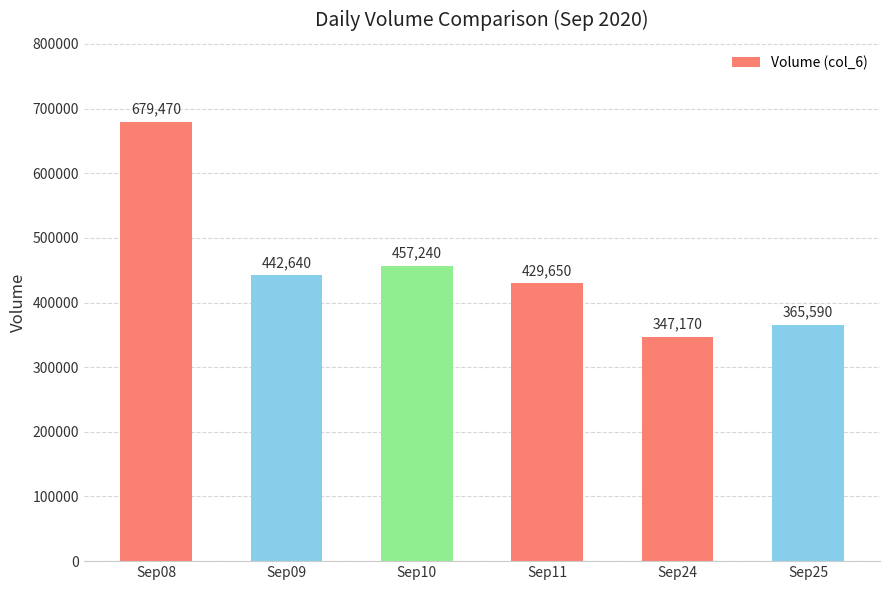

Reading left to right, transcribe all the data shown in this chart.

679470	442640	457240	429650	347170	365590